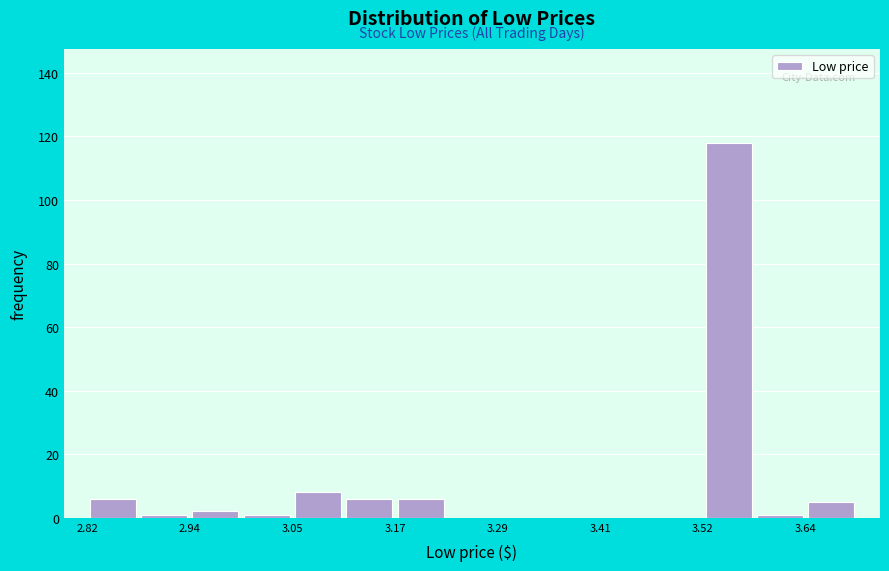

Around what value on the x-axis is the tallest bar? Give the approximate position of its centre, as read against the axis.

3.56